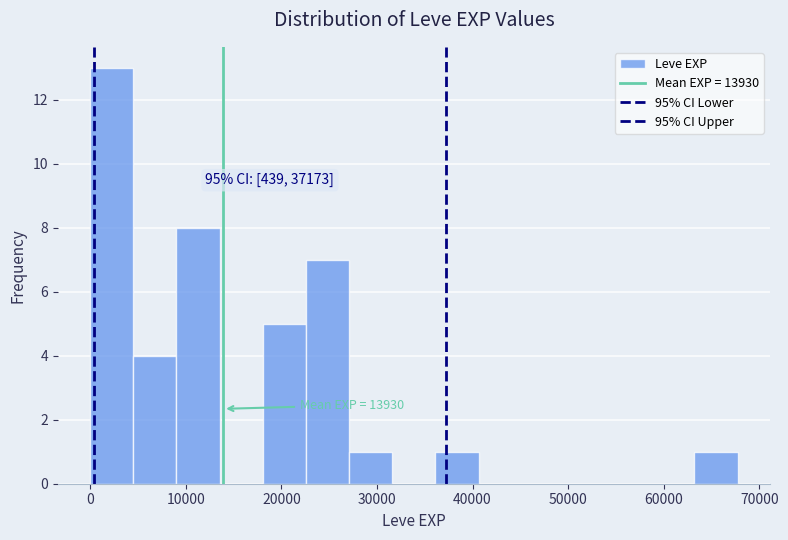

Which range on the x-axis has the tallest bar?

0 to 5000